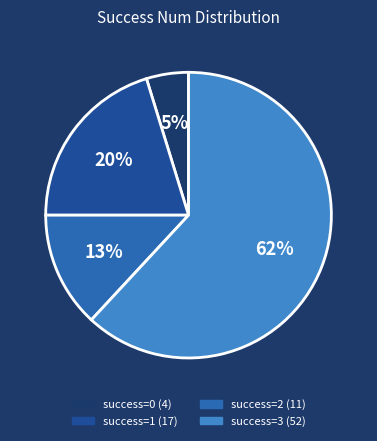

To the nearest percent, what is the difference between the largest and smallest slice percentages?

57%